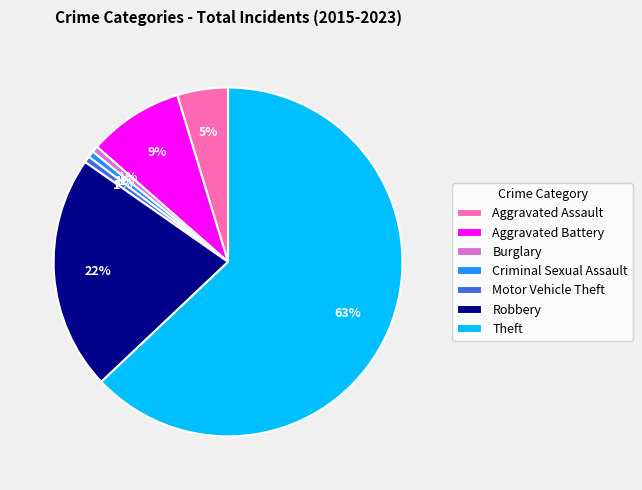

Does Burglary account for over 50% of the chart?

No